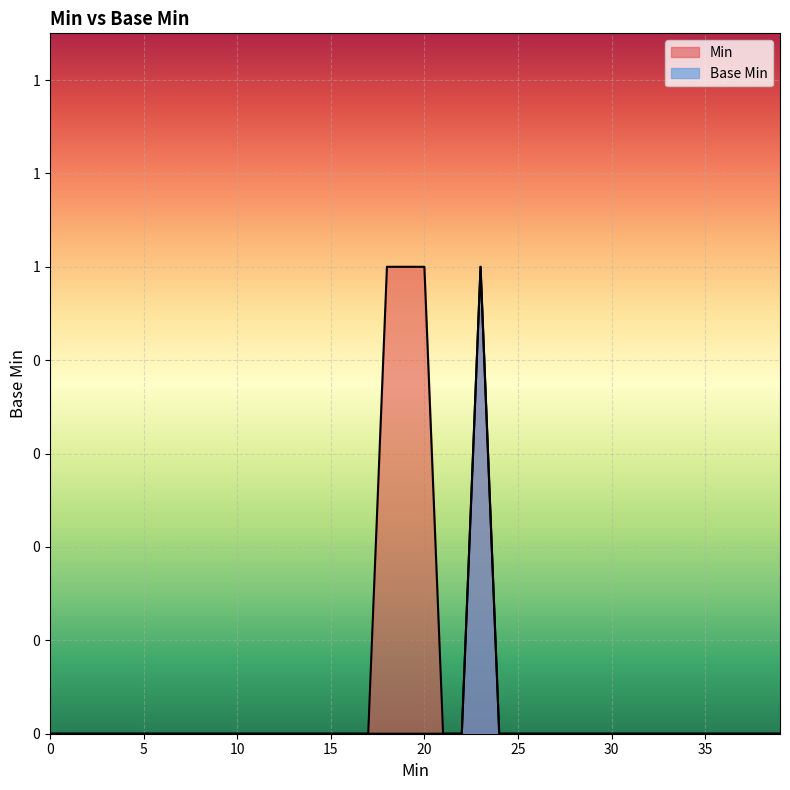

What are all the series names shown in the legend?

Min, Base Min